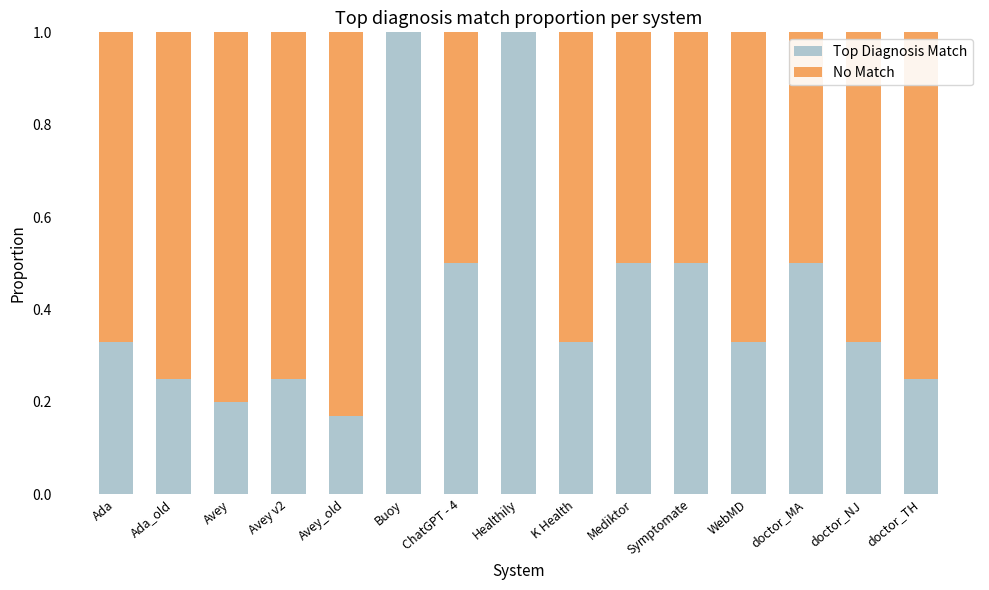

What are all the series names shown in the legend?

Top Diagnosis Match, No Match